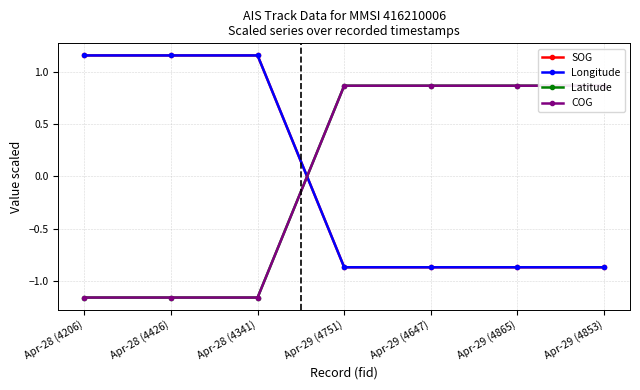

What is the maximum value for Longitude?

1.2